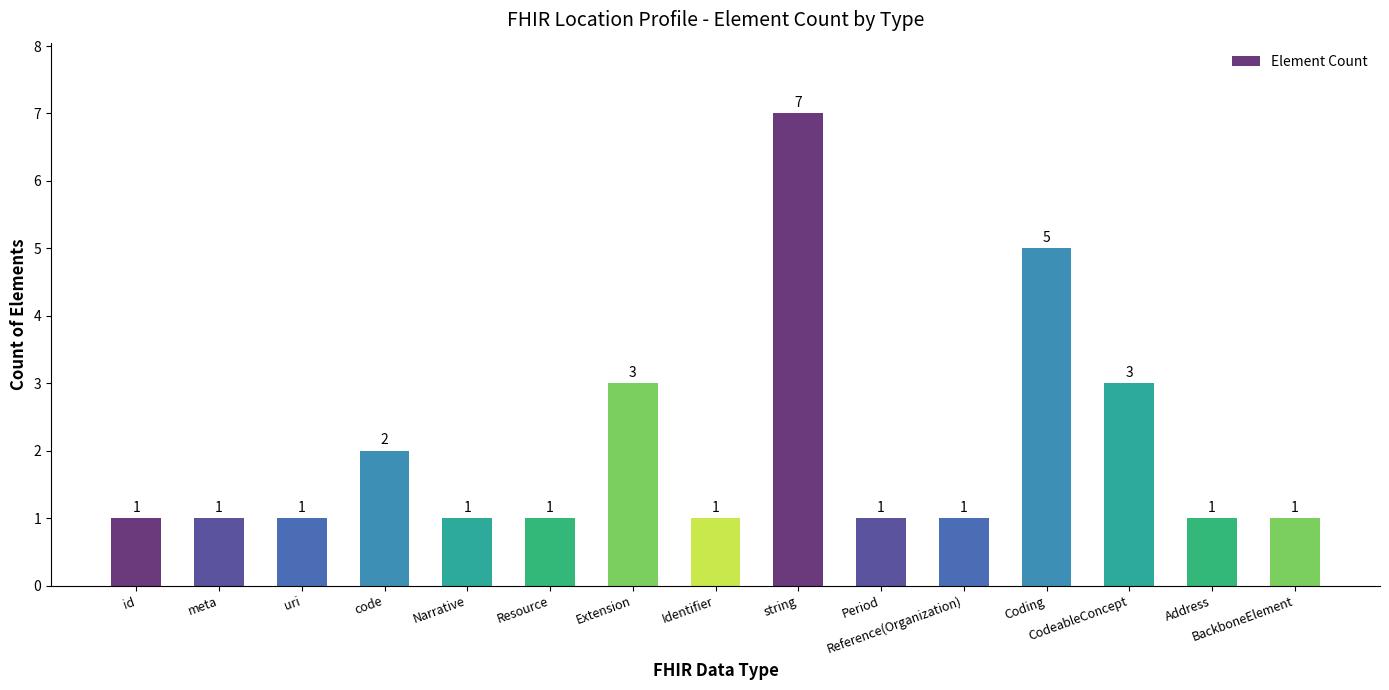

Count the values in the range 1 to 3.

13